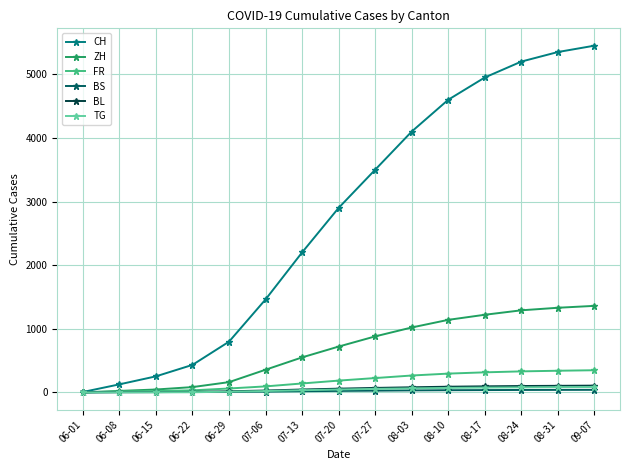

What is the sum of the BS values at 08-10 and 07-20?

57